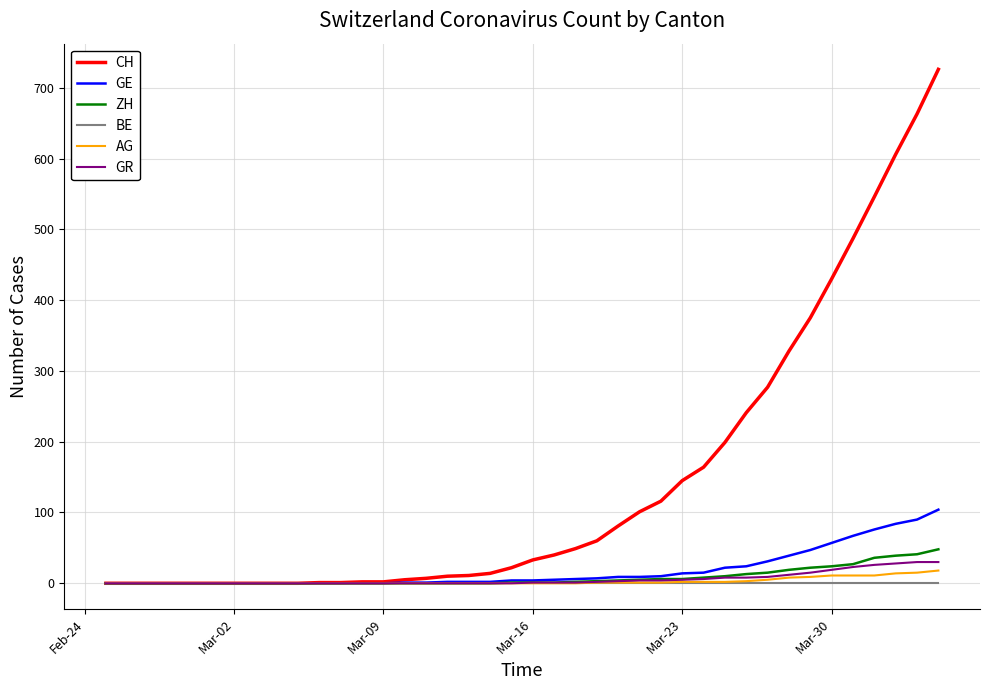

What is the maximum value for GR?

30